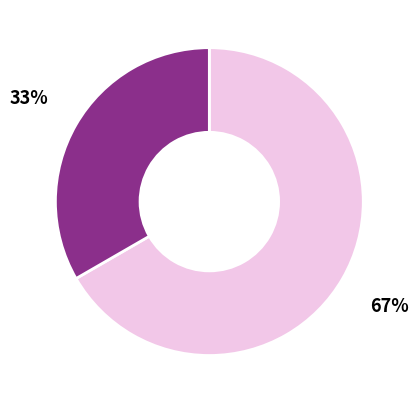

To the nearest percent, what is the combined percentage of 63/25/38 MVA 110/10/10 kV and 63/25/38 MVA 110/20/10 kV?

100%